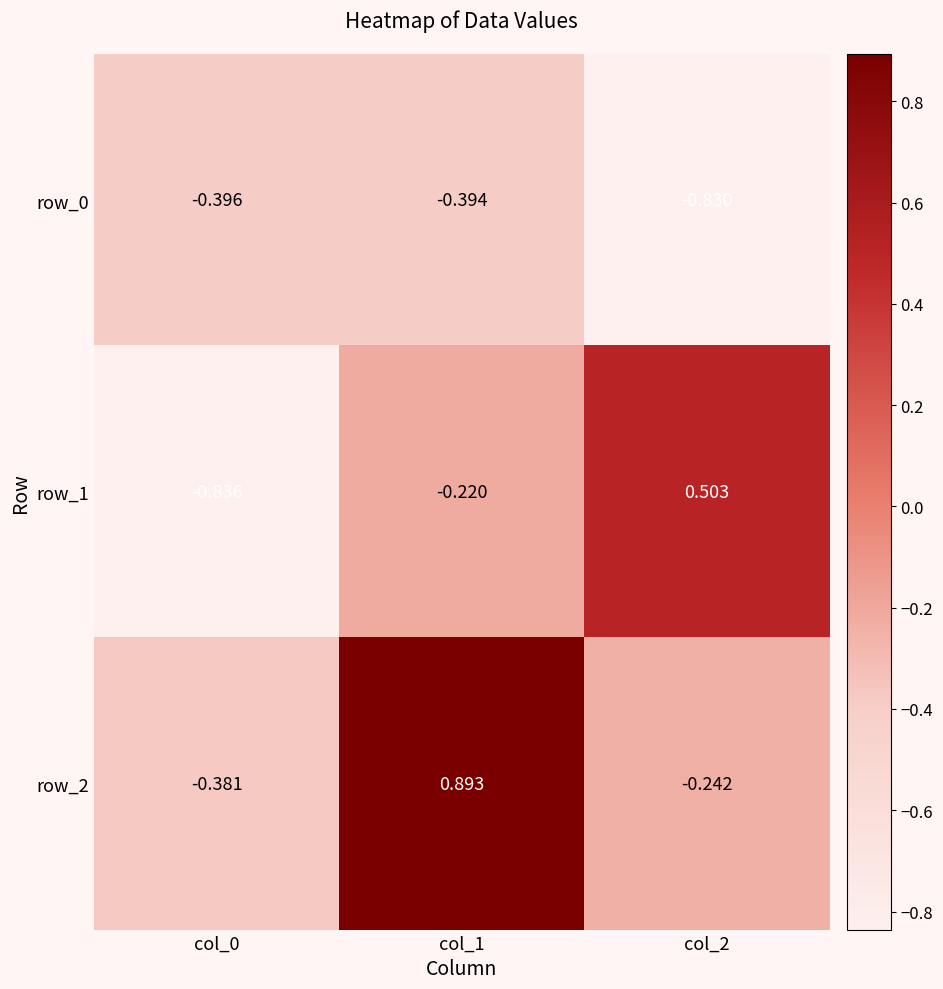

What is the difference between the maximum and minimum values in the row_2 series?

1.3